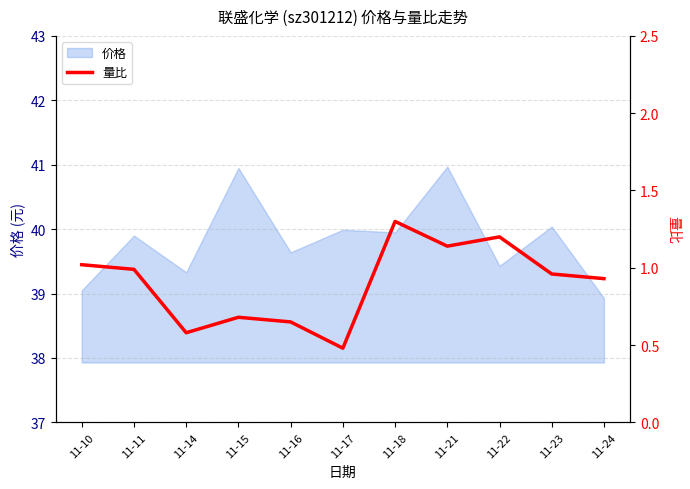

Between 11-21 and 11-11, which is larger?

11-21